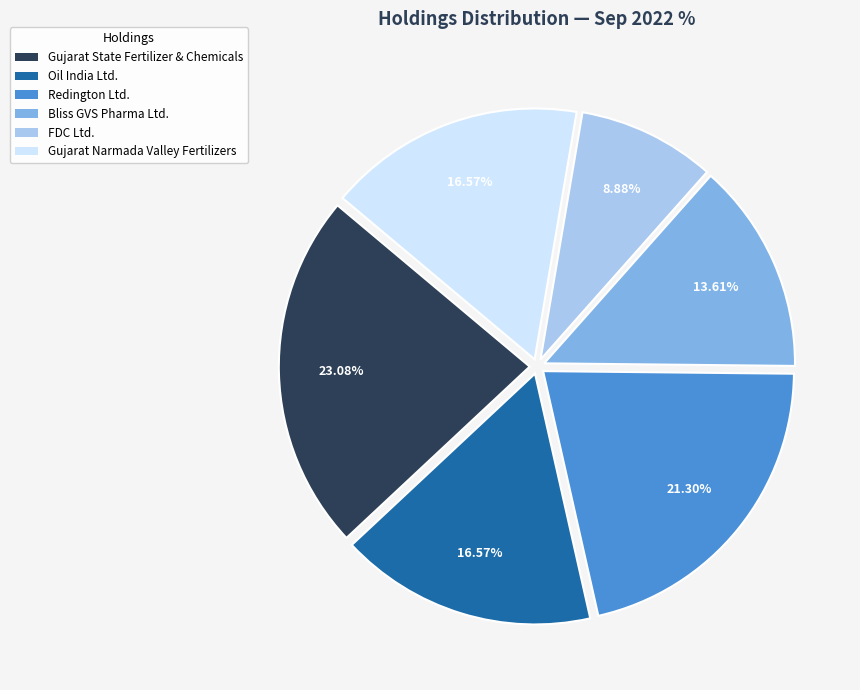

What percentage is NOT represented by Gujarat Narmada Valley Fertilizers?

83.4%